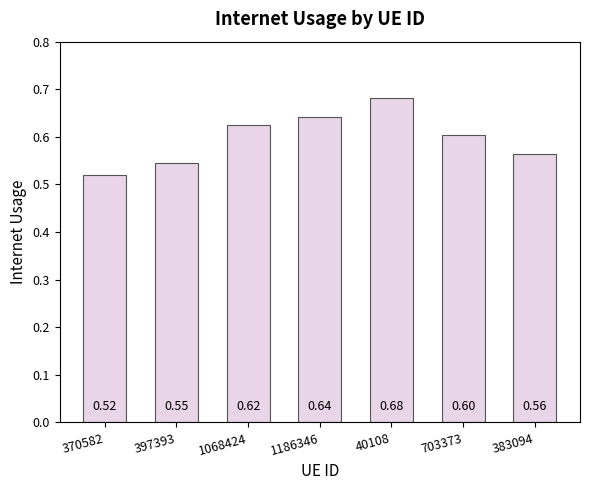

What is the average value?

0.6